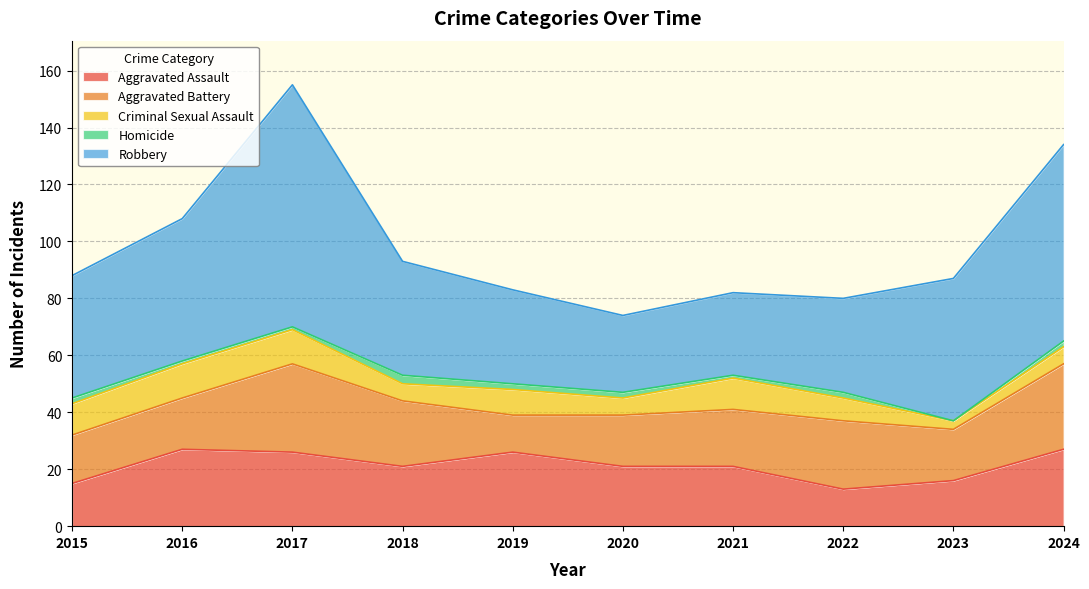

At which category is the sum across all series the highest?

2017